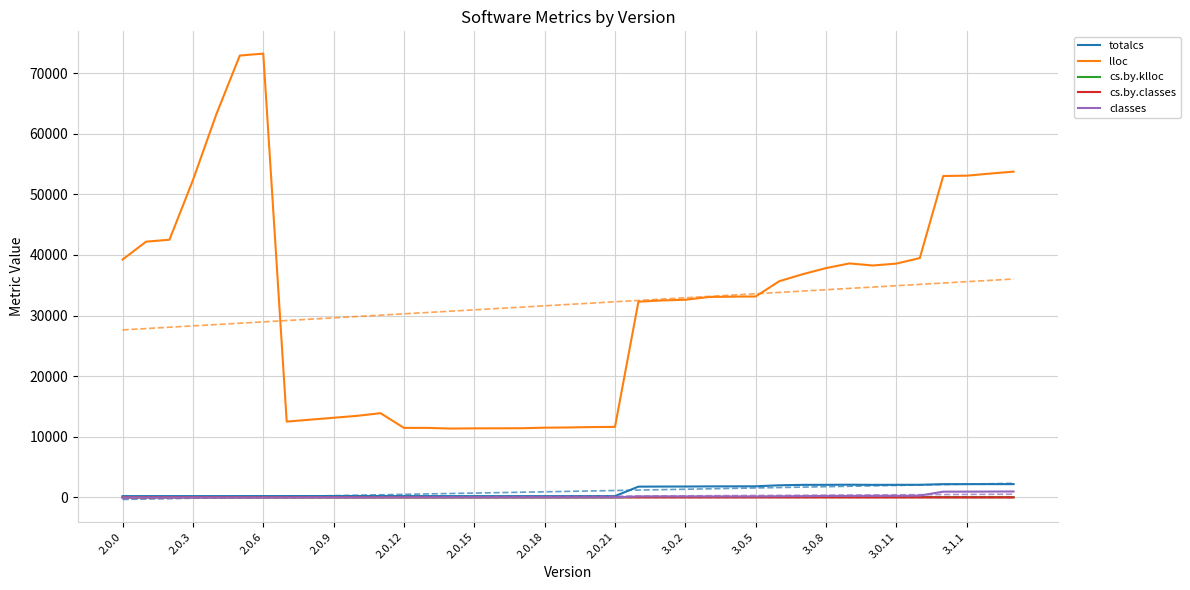

True or false: classes has a value of 50.5 at 28.

False